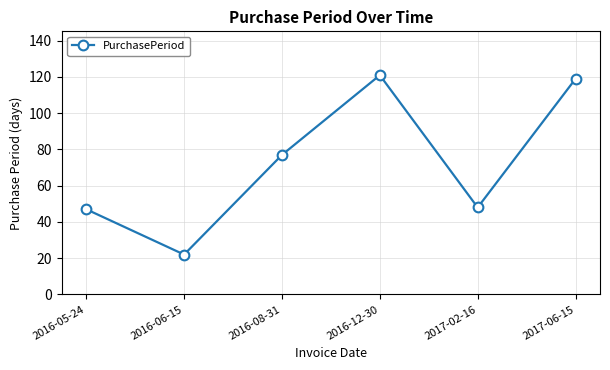

Reading left to right, extract all data points from this chart.

47	22	77	121	48	119